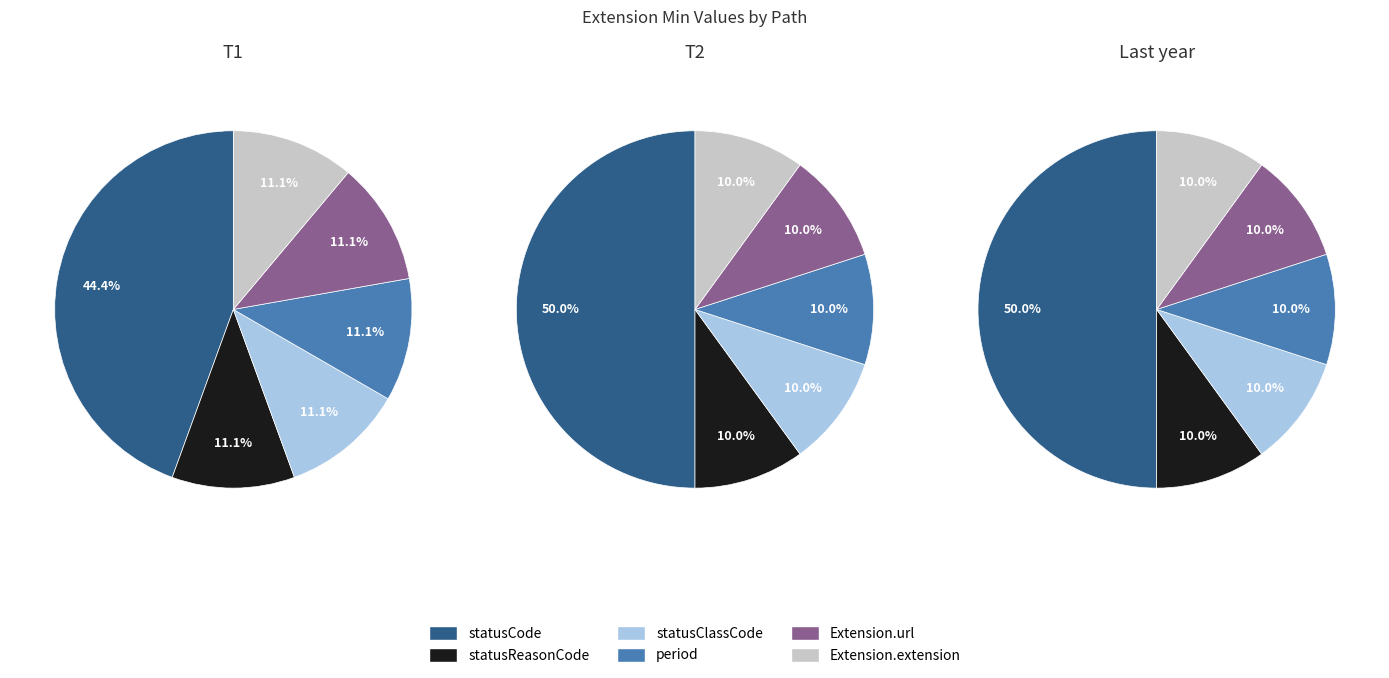

Is there a majority slice in this chart?

No